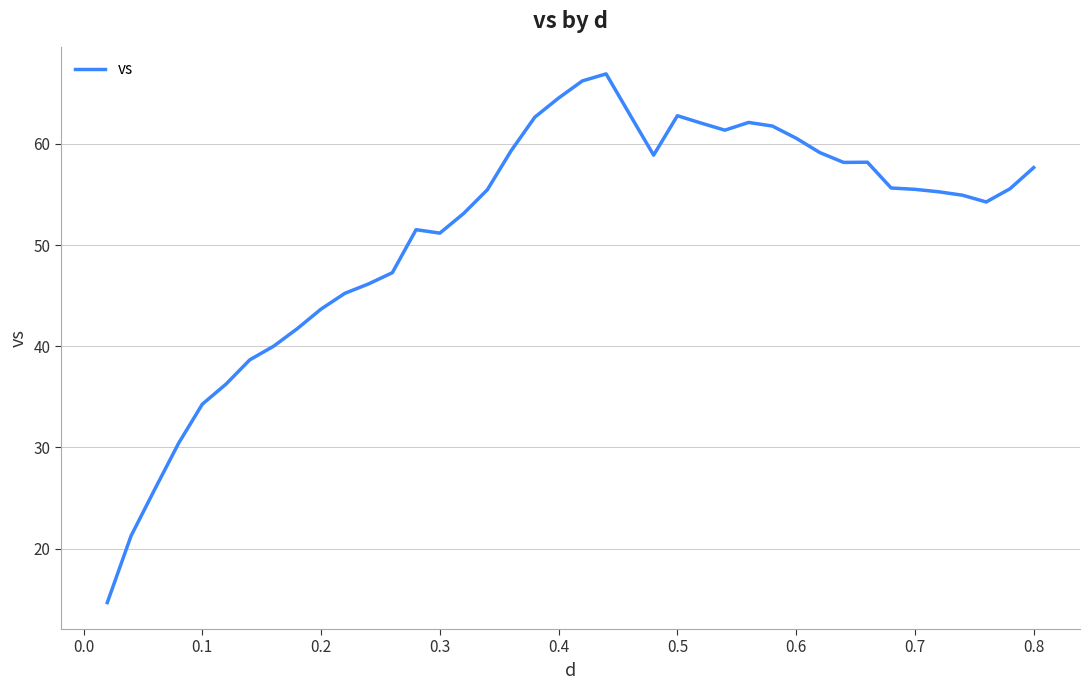

What is the difference between the maximum and minimum values?

52.3